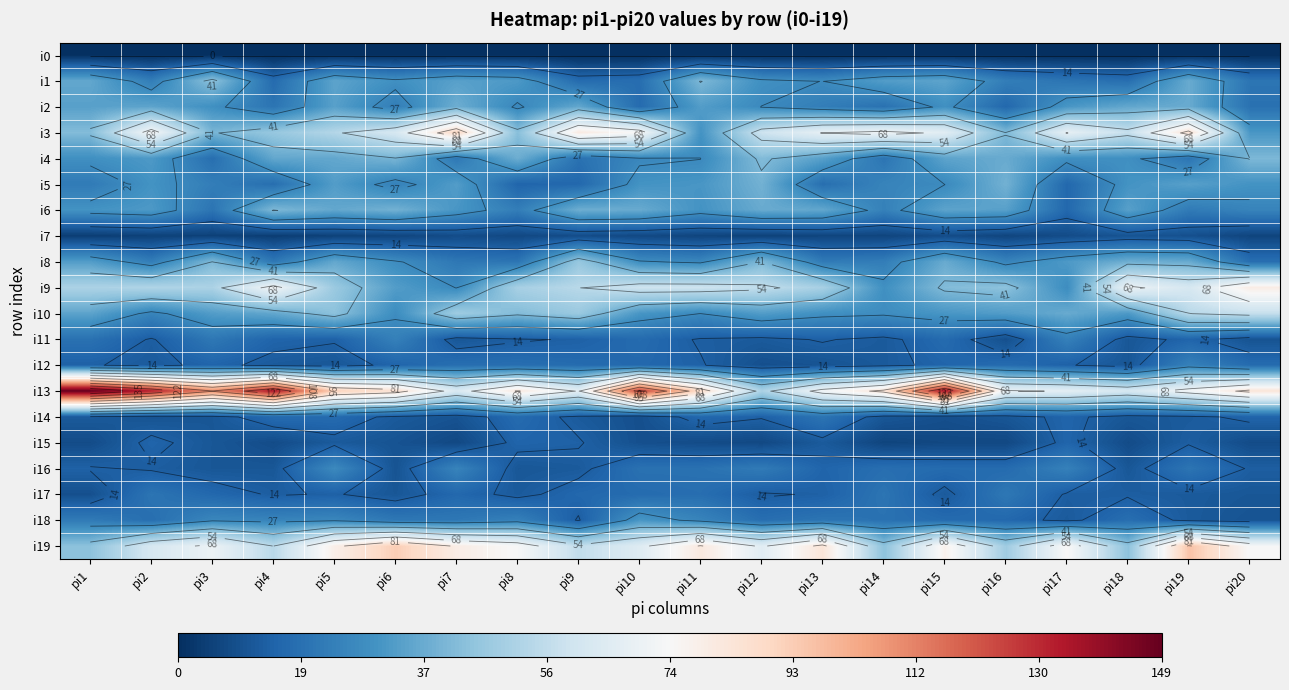

How many data points does each series have?

20